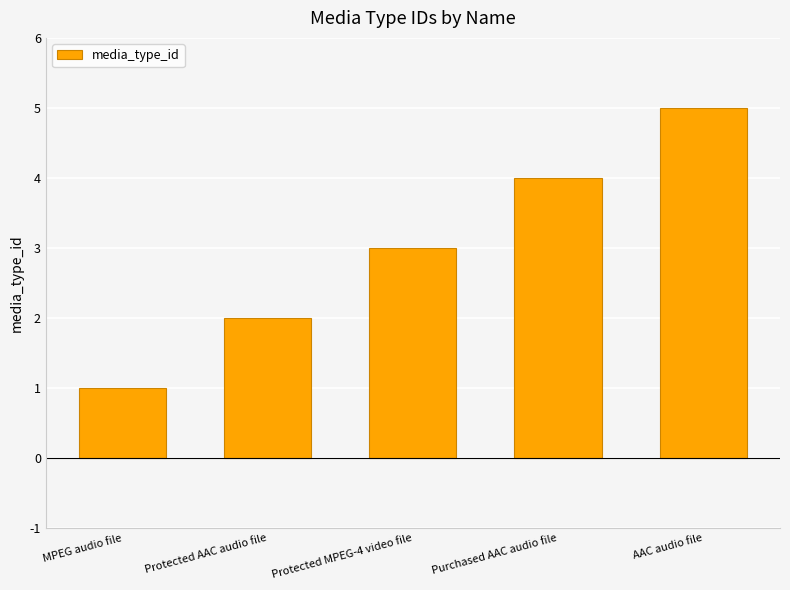

List the labels in order of value, smallest first.

MPEG audio file, Protected AAC audio file, Protected MPEG-4 video file, Purchased AAC audio file, AAC audio file